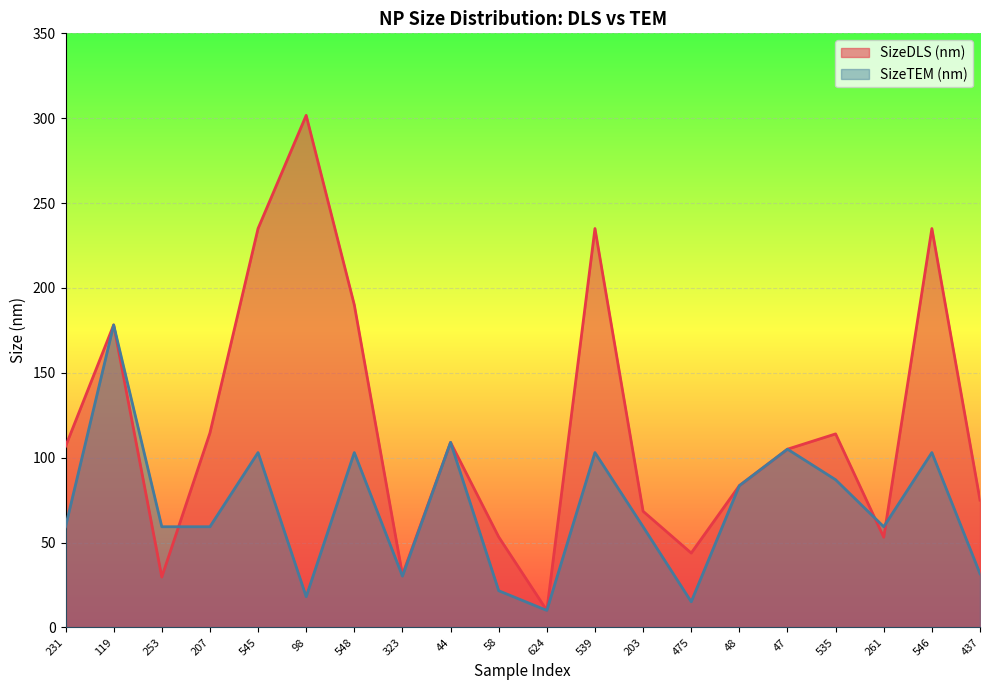

Does the chart display data point markers on the line(s)?

No